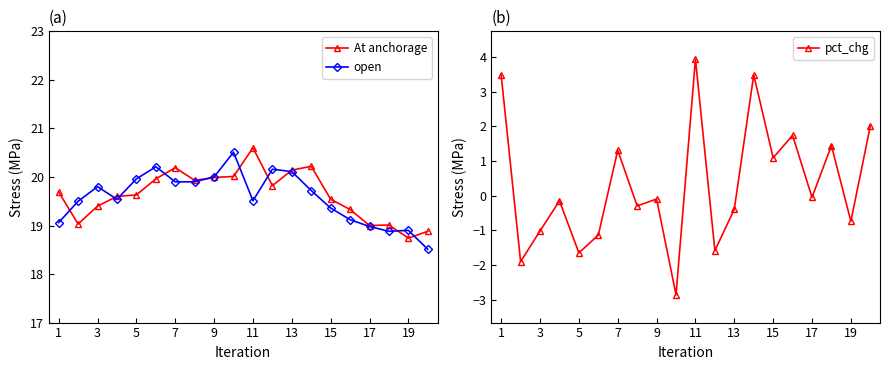

Where does the At anchorage series first go above 19?

1